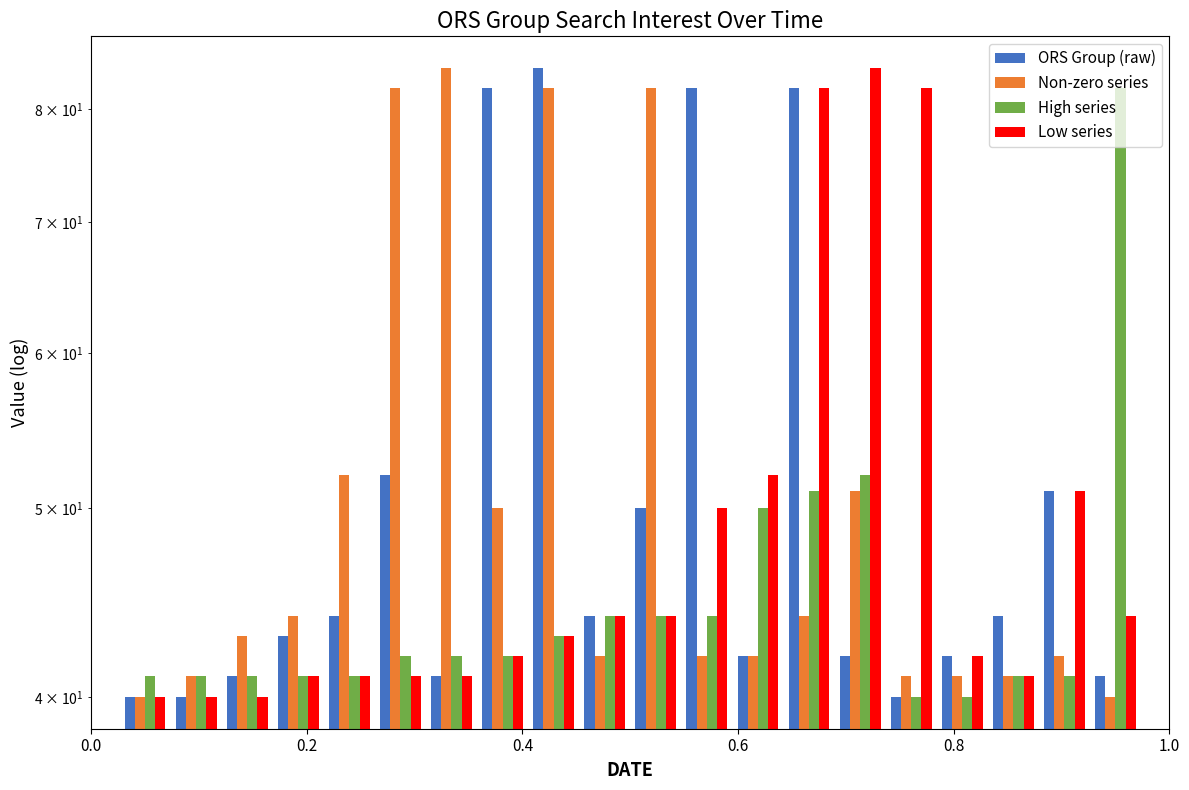

What is the label of the 16th bar from the right?

0.8